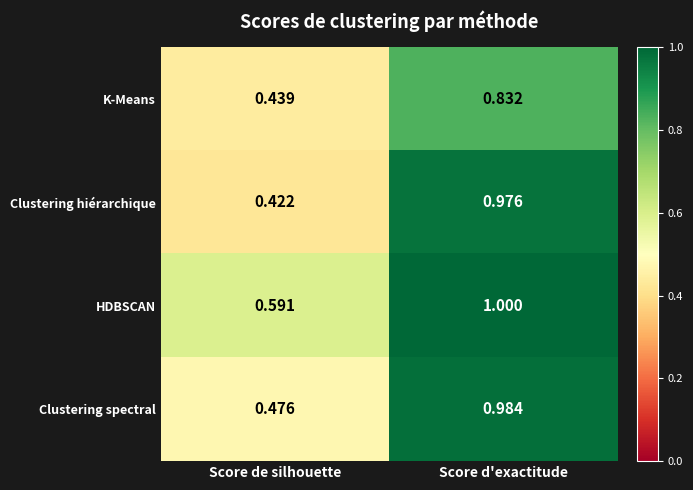

What is the spread (max minus min) of values at Score de silhouette?

0.2